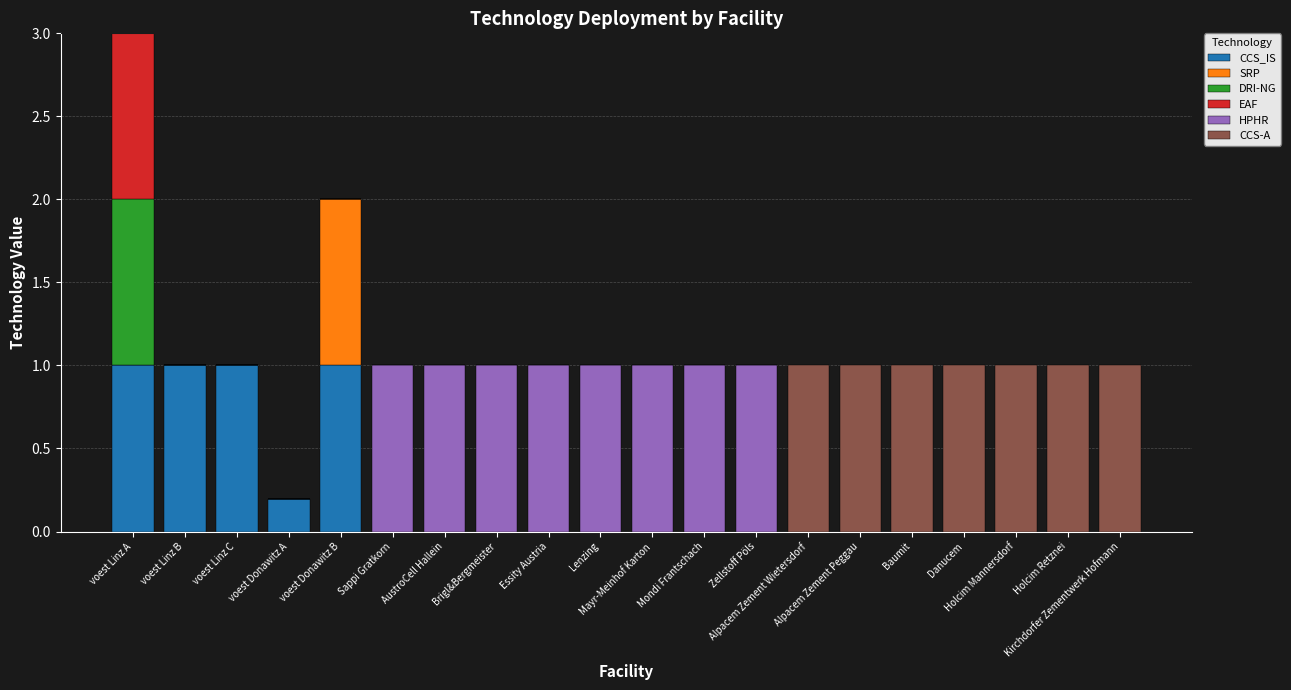

What is the maximum value for CCS_IS?

1.0